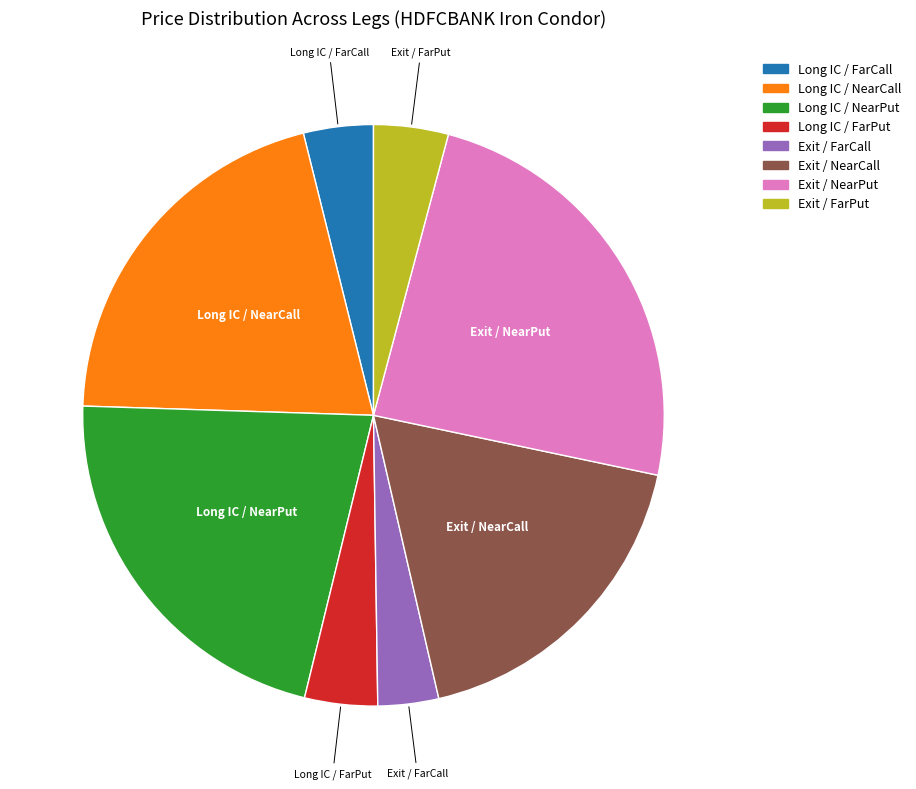

Is there a majority slice in this chart?

No